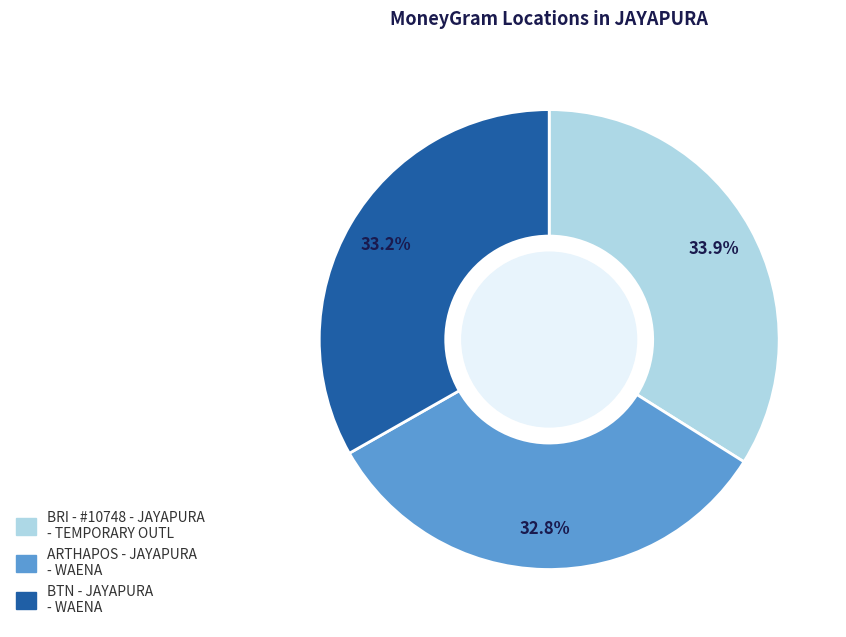

Does ARTHAPOS - JAYAPURA - WAENA represent more than half of the total?

No